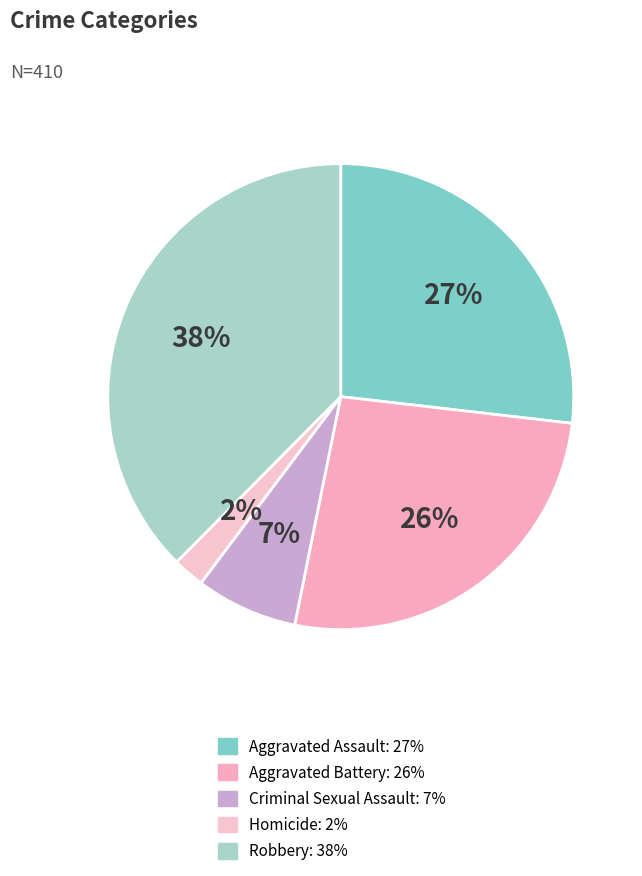

To the nearest percent, what percentage of the pie is Aggravated Assault?

27%